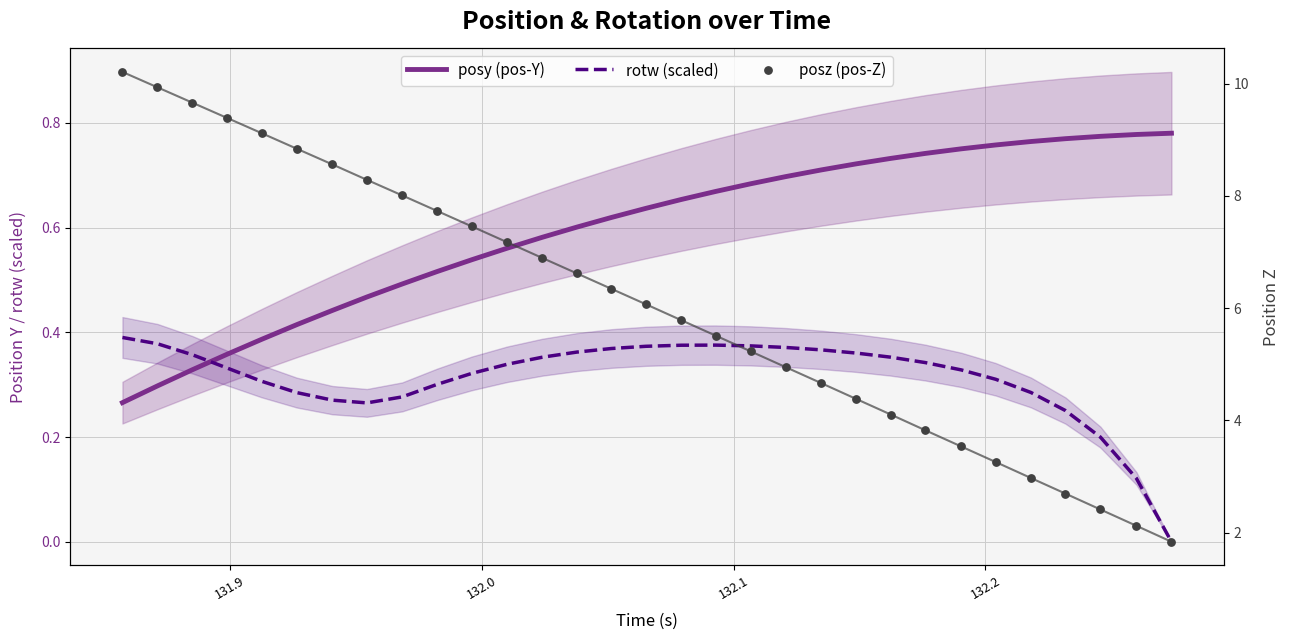

What are all the series names shown in the legend?

posy (pos-Y), rotw (scaled), posz (pos-Z)